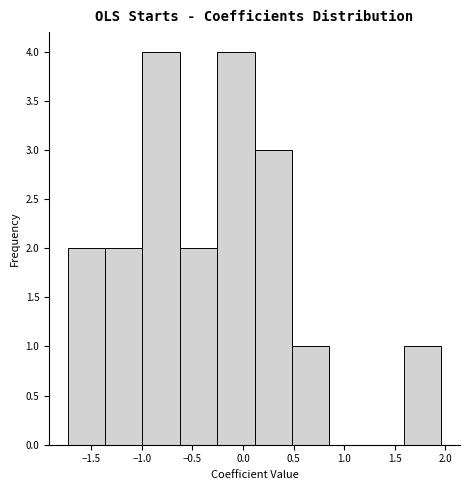

Reading left to right, list every bar in this chart as the range it spans on the x-axis followed by its height. Neither the bar edges nor the heights are printed on the chart, so give them approximately, as read against the axes.

-1.75 to -1.35: 2
-1.35 to -1.00: 2
-1.00 to -0.65: 4
-0.65 to -0.25: 2
-0.25 to 0.10: 4
0.10 to 0.50: 3
0.50 to 0.85: 1
0.85 to 1.20: 0
1.20 to 1.60: 0
1.60 to 1.95: 1